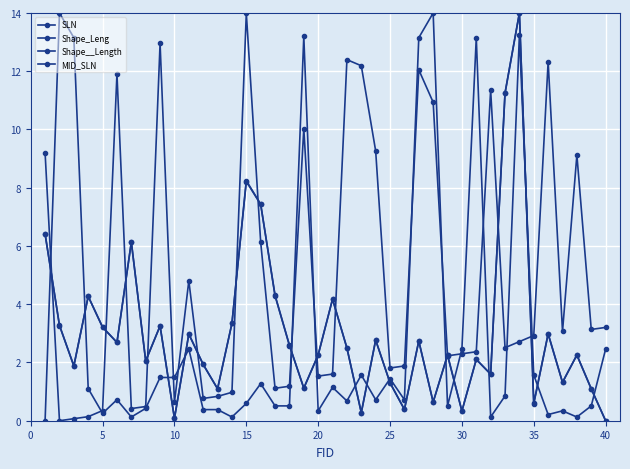

How many lines are shown in the chart?

4